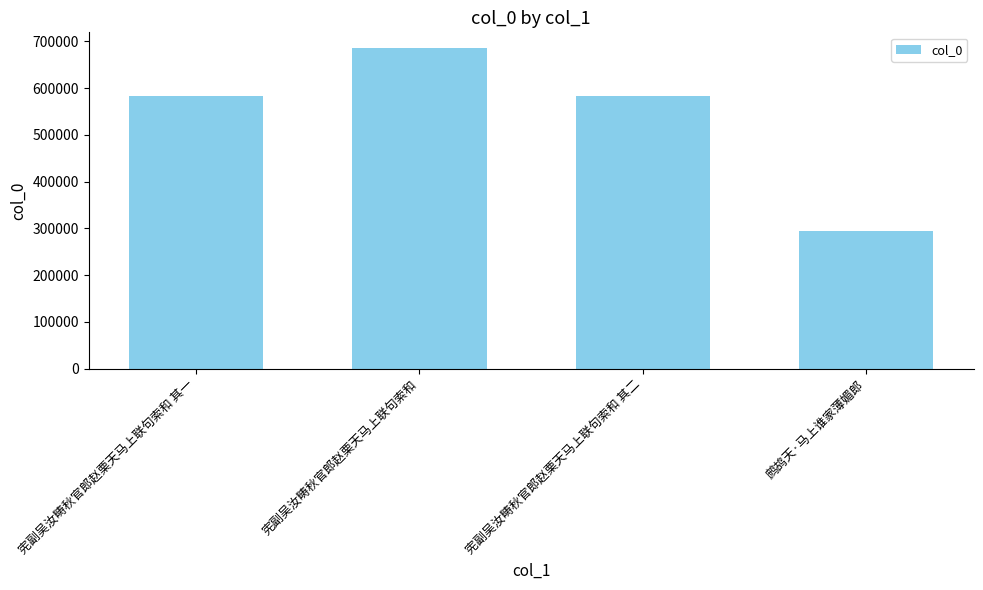

How many categories are shown in the chart?

4